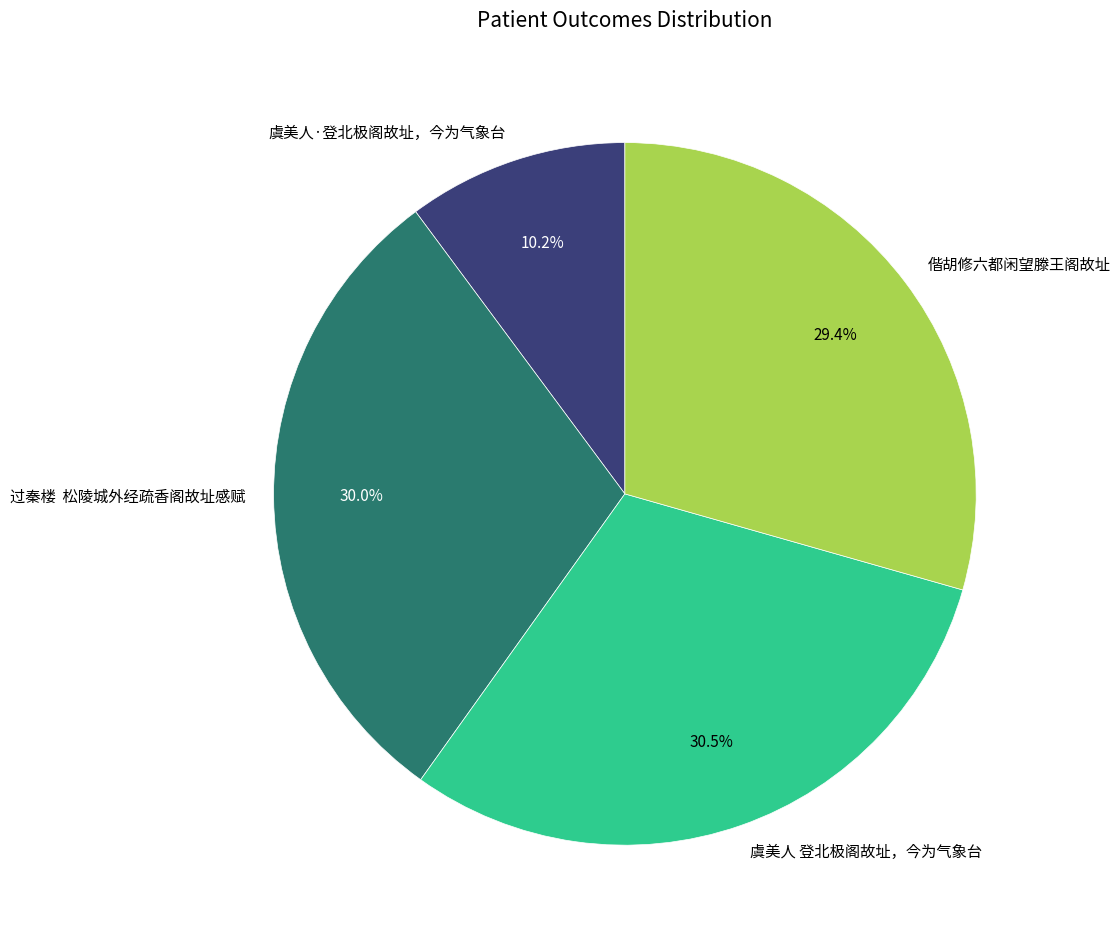

To the nearest percent, what is the combined percentage of 虞美人·登北极阁故址，今为气象台 and 偕胡修六都闲望滕王阁故址?

40%